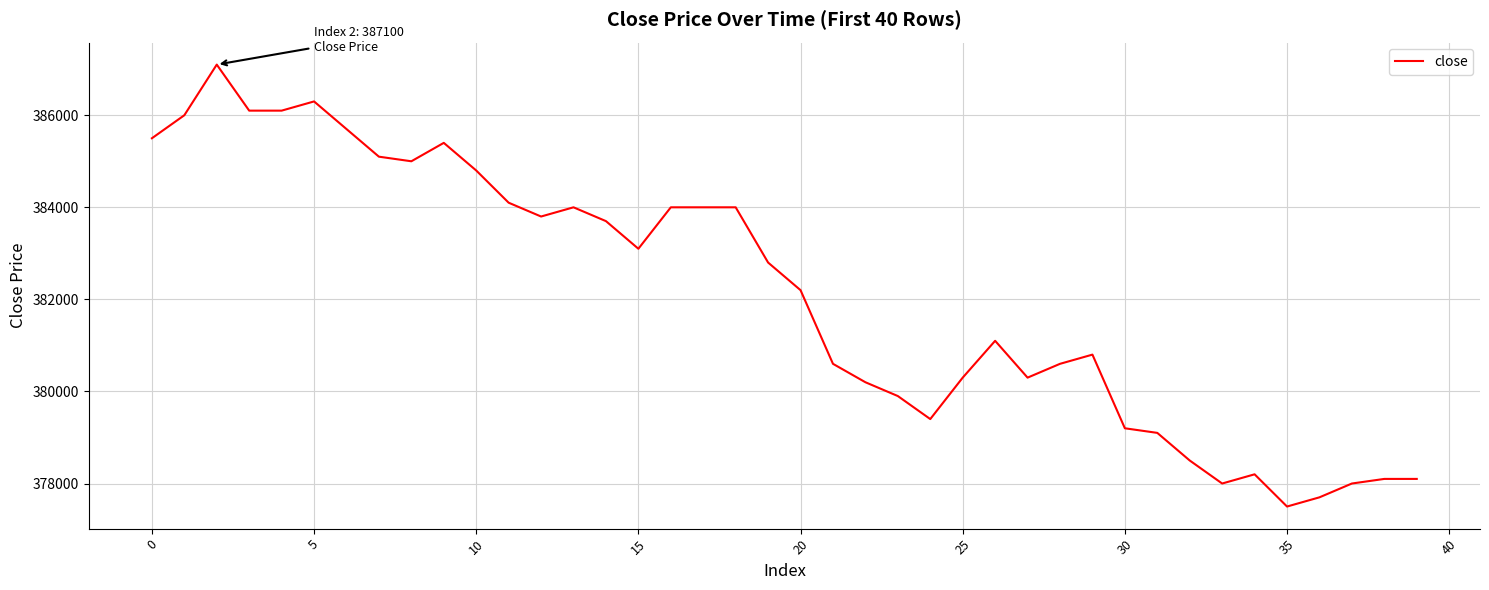

Reading left to right, transcribe all the data shown in this chart.

385500	386000	387100	386100	386100	386300	385700	385100	385000	385400	384800	384100	383800	384000	383700	383100	384000	384000	384000	382800	382200	380600	380200	379900	379400	380300	381100	380300	380600	380800	379200	379100	378500	378000	378200	377500	377700	378000	378100	378100